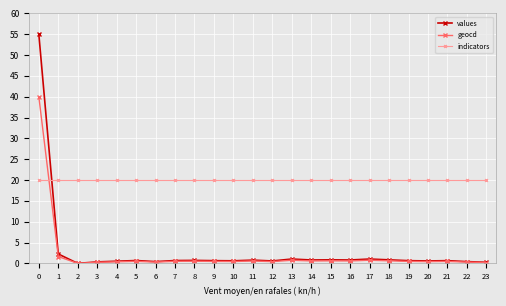

List the series in order of their peak value, lowest first.

indicators, geocd, values